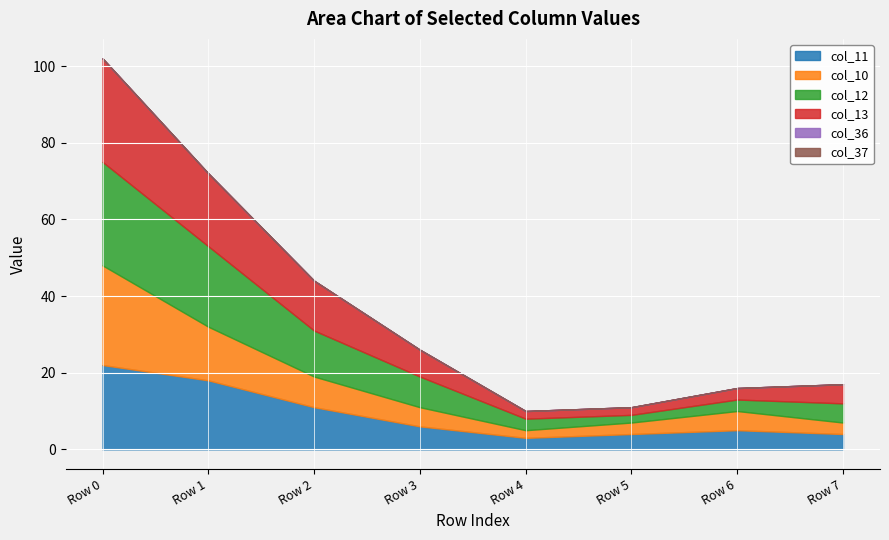

Between which two adjacent categories do col_11 and col_12 first intersect?

col_6 and col_7